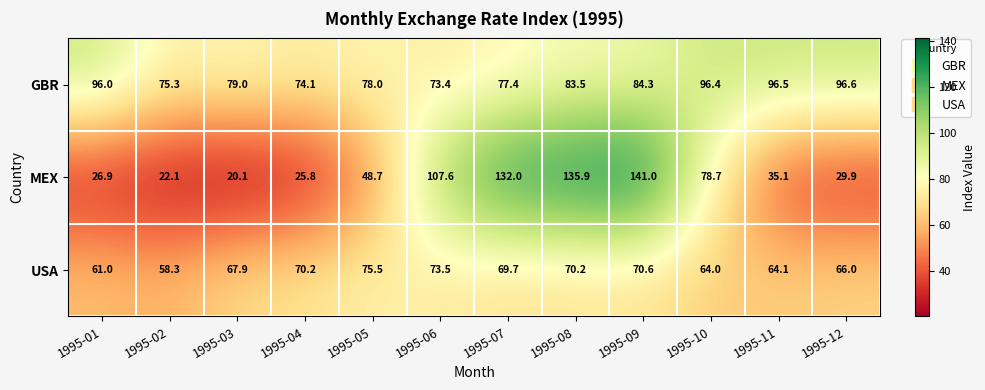

What is the maximum value for GBR?

96.6